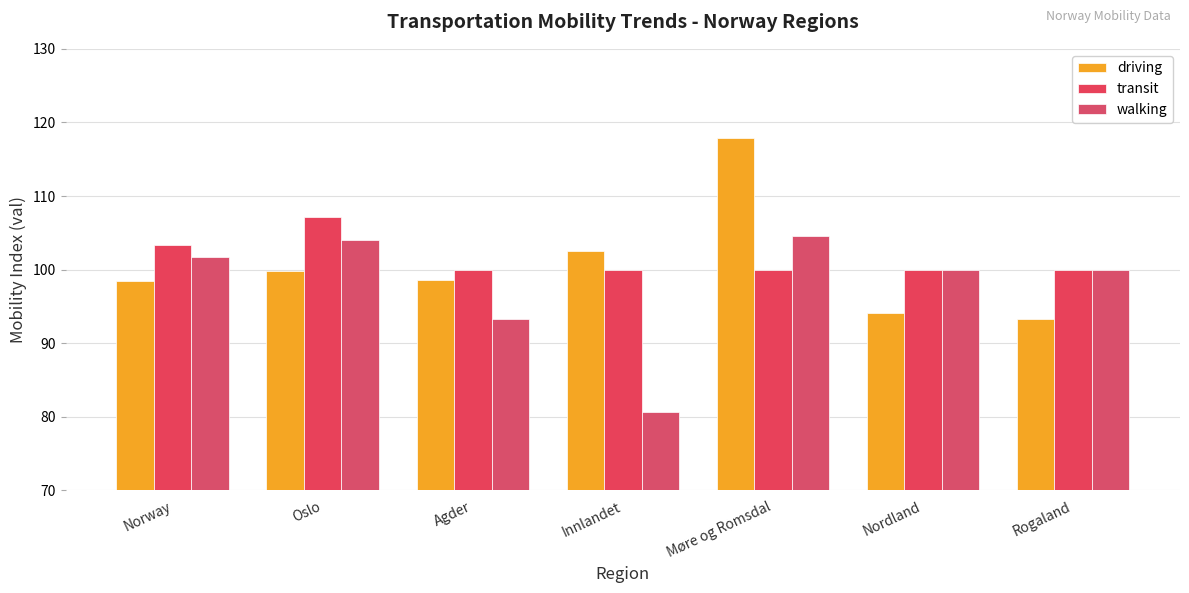

Reading left to right, extract all data points from this chart.

driving: Norway=98.4	Oslo=99.8	Agder=98.6	Innlandet=102.6	Møre og Romsdal=117.9	Nordland=94.2	Rogaland=93.3
transit: Norway=103.3	Oslo=107.1	Agder=100.0	Innlandet=100.0	Møre og Romsdal=100.0	Nordland=100.0	Rogaland=100.0
walking: Norway=101.7	Oslo=104.1	Agder=93.3	Innlandet=80.7	Møre og Romsdal=104.6	Nordland=100.0	Rogaland=100.0